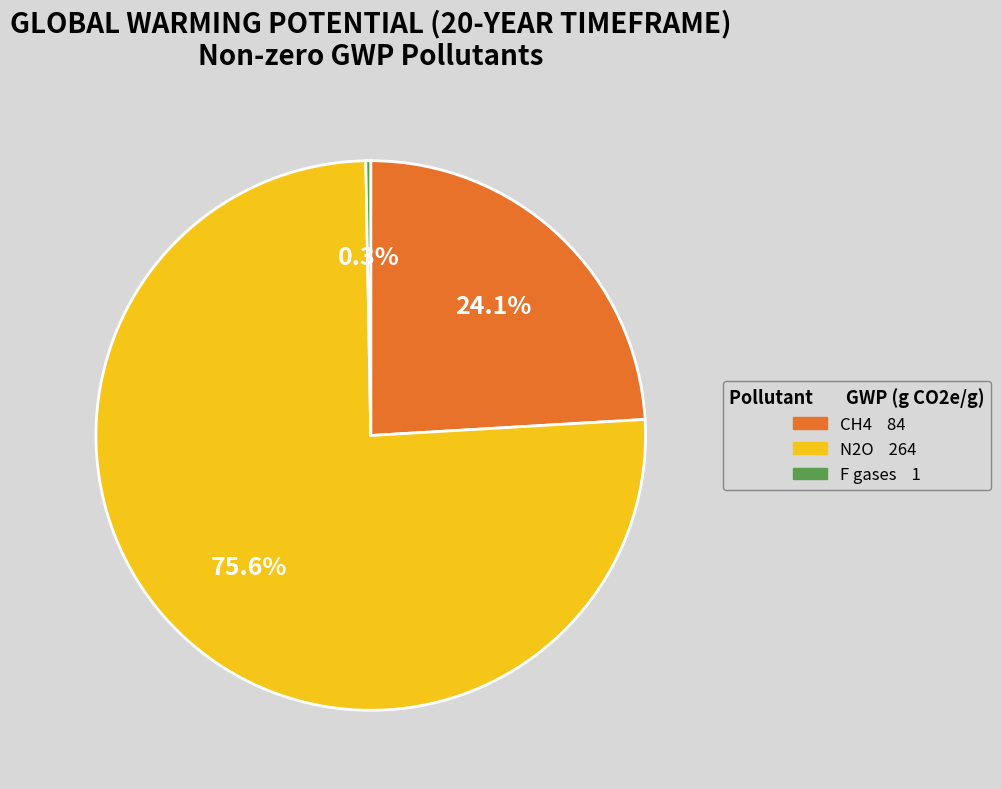

Between CH4 and N2O, which is larger?

N2O